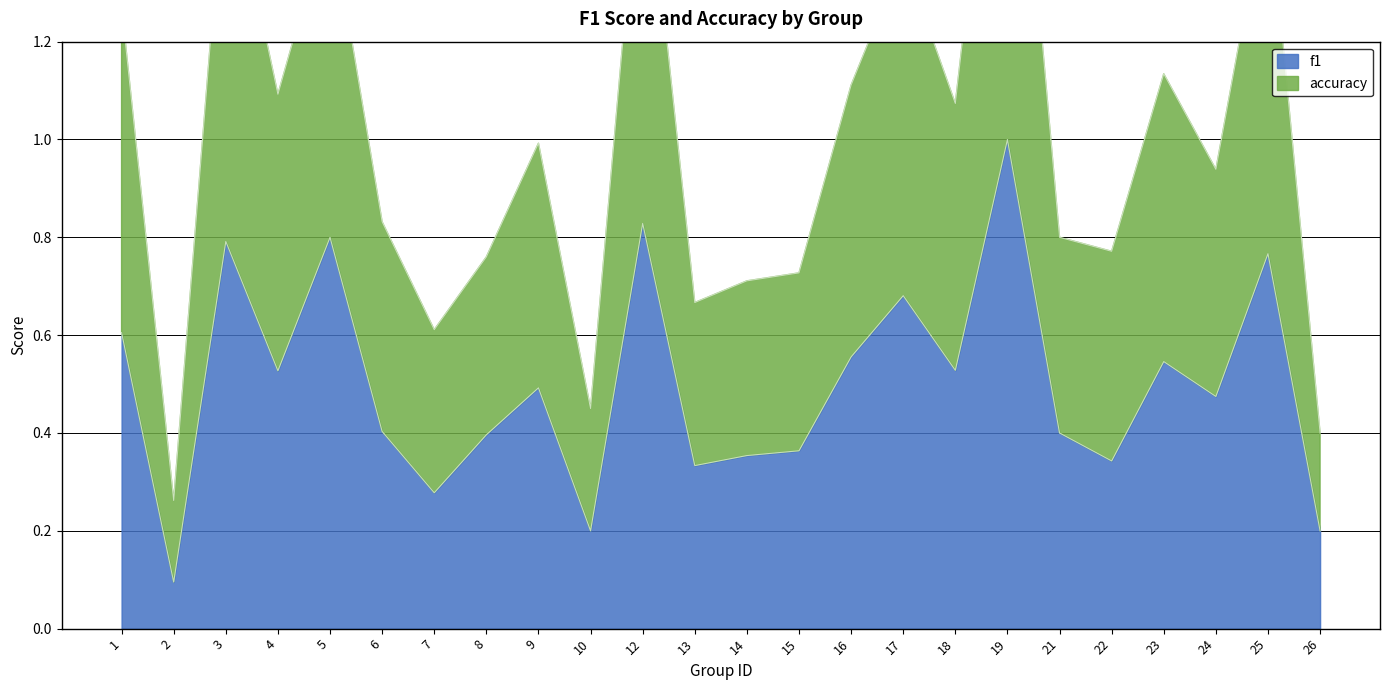

True or false: f1 and accuracy cross at least once.

False